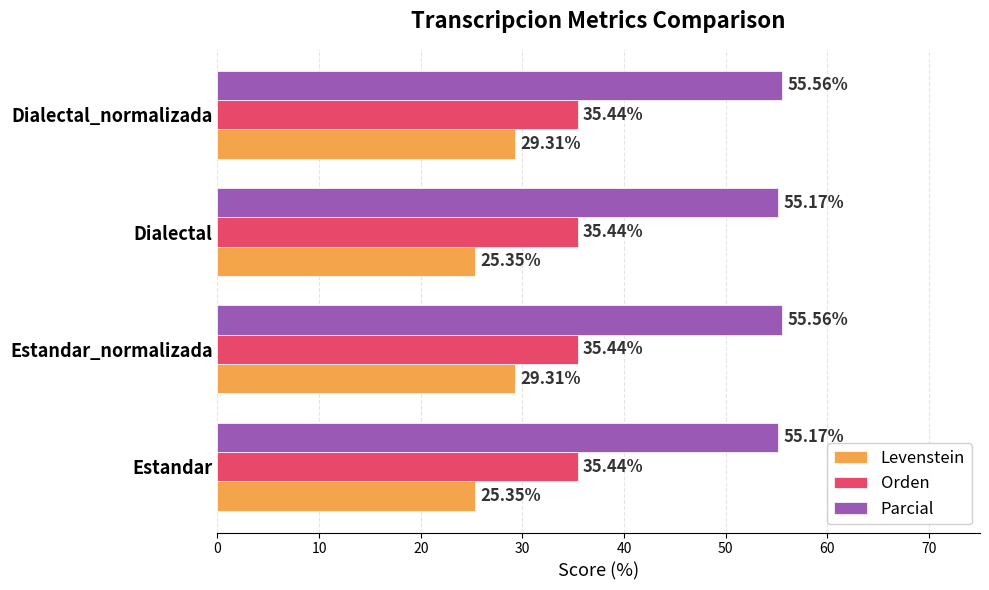

What is the difference between the highest and lowest values at Estandar?

29.8